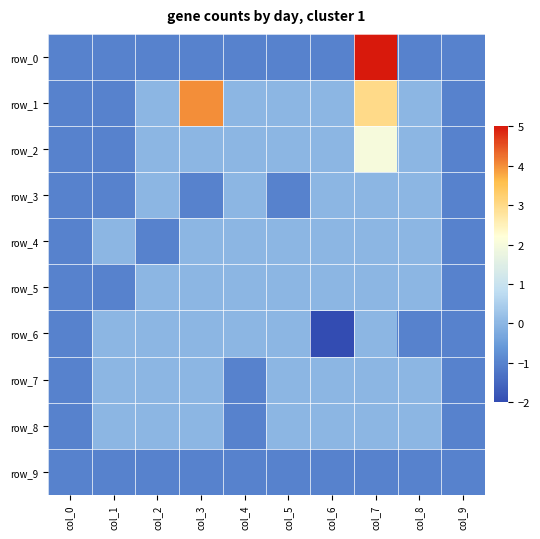

Reading left to right, transcribe all the data shown in this chart.

row_0: col_0=-1	col_1=-1	col_2=-1	col_3=-1	col_4=-1	col_5=-1	col_6=-1	col_7=5	col_8=-1	col_9=-1
row_1: col_0=-1	col_1=-1	col_2=0	col_3=4	col_4=0	col_5=0	col_6=0	col_7=3	col_8=0	col_9=-1
row_2: col_0=-1	col_1=-1	col_2=0	col_3=0	col_4=0	col_5=0	col_6=0	col_7=2	col_8=0	col_9=-1
row_3: col_0=-1	col_1=-1	col_2=0	col_3=-1	col_4=0	col_5=-1	col_6=0	col_7=0	col_8=0	col_9=-1
row_4: col_0=-1	col_1=0	col_2=-1	col_3=0	col_4=0	col_5=0	col_6=0	col_7=0	col_8=0	col_9=-1
row_5: col_0=-1	col_1=-1	col_2=0	col_3=0	col_4=0	col_5=0	col_6=0	col_7=0	col_8=0	col_9=-1
row_6: col_0=-1	col_1=0	col_2=0	col_3=0	col_4=0	col_5=0	col_6=-2	col_7=0	col_8=-1	col_9=-1
row_7: col_0=-1	col_1=0	col_2=0	col_3=0	col_4=-1	col_5=0	col_6=0	col_7=0	col_8=0	col_9=-1
row_8: col_0=-1	col_1=0	col_2=0	col_3=0	col_4=-1	col_5=0	col_6=0	col_7=0	col_8=0	col_9=-1
row_9: col_0=-1	col_1=-1	col_2=-1	col_3=-1	col_4=-1	col_5=-1	col_6=-1	col_7=-1	col_8=-1	col_9=-1